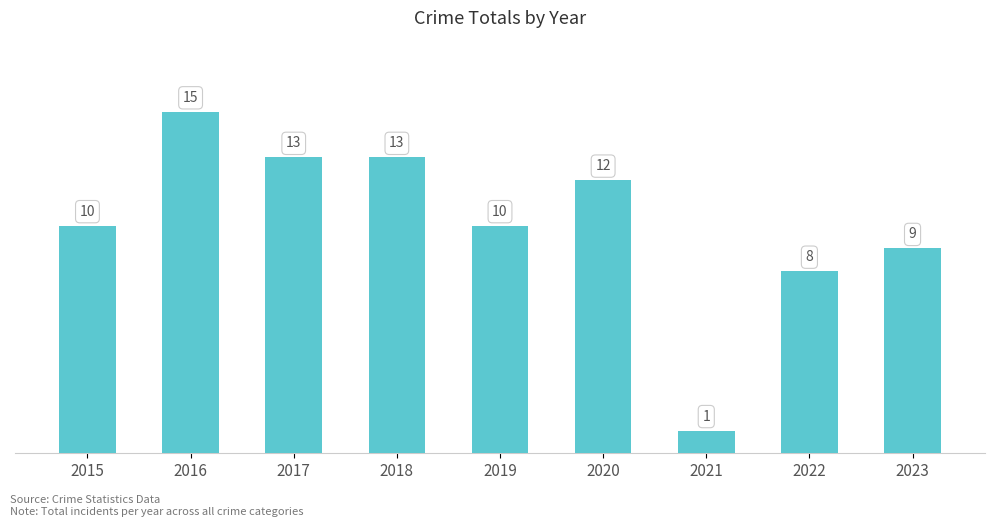

The value at 2019 is 17. True or false?

False